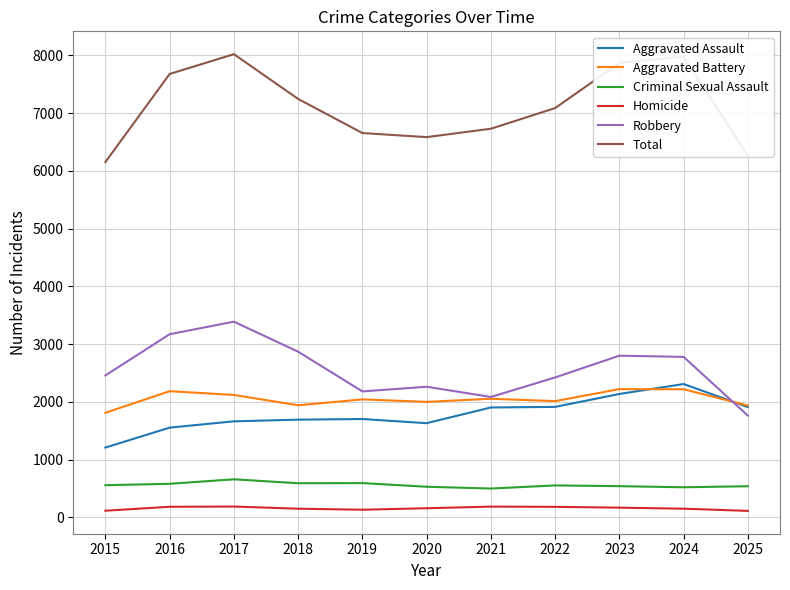

True or false: Aggravated Battery and Total intersect in this chart.

False